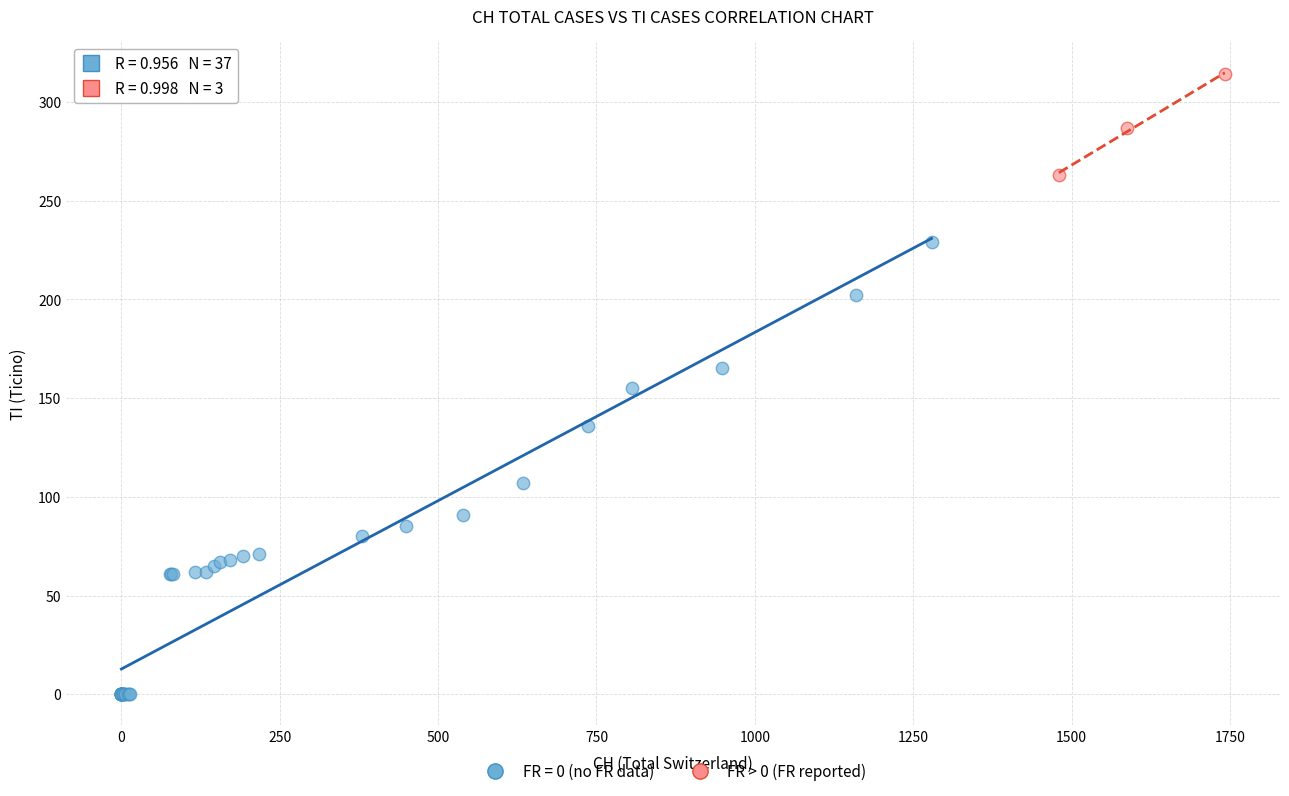

Which series reaches the minimum Y coordinate?

FR = 0 (no FR data)